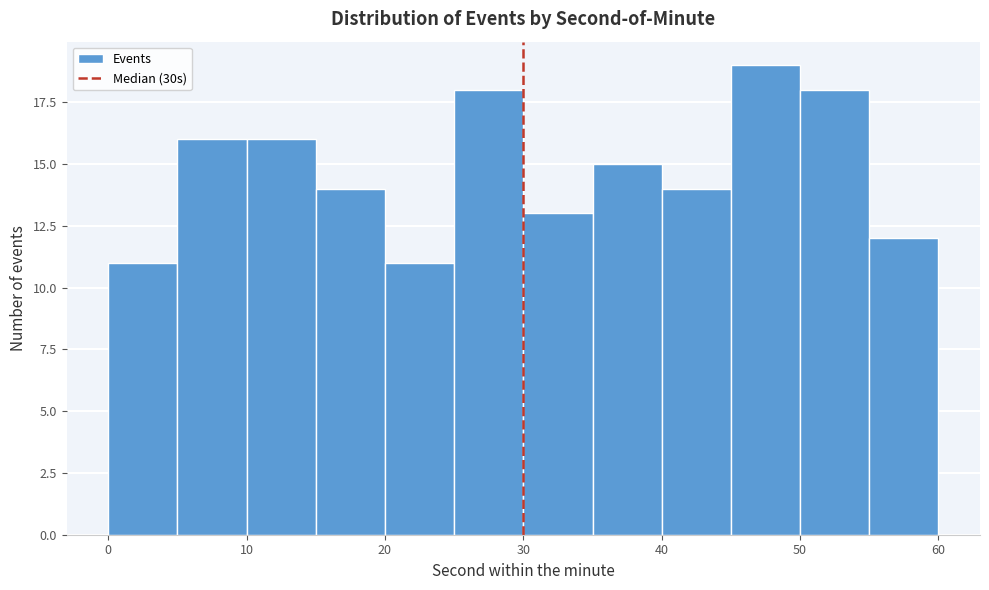

Reading left to right, transcribe this chart: for each bar, give the range it covers on the x-axis and its height. The values are not printed on the chart, so give them approximately, as read against the axis.

0 to 5: 11
5 to 10: 16
10 to 15: 16
15 to 20: 14
20 to 25: 11
25 to 30: 18
30 to 35: 13
35 to 40: 15
40 to 45: 14
45 to 50: 19
50 to 55: 18
55 to 60: 12